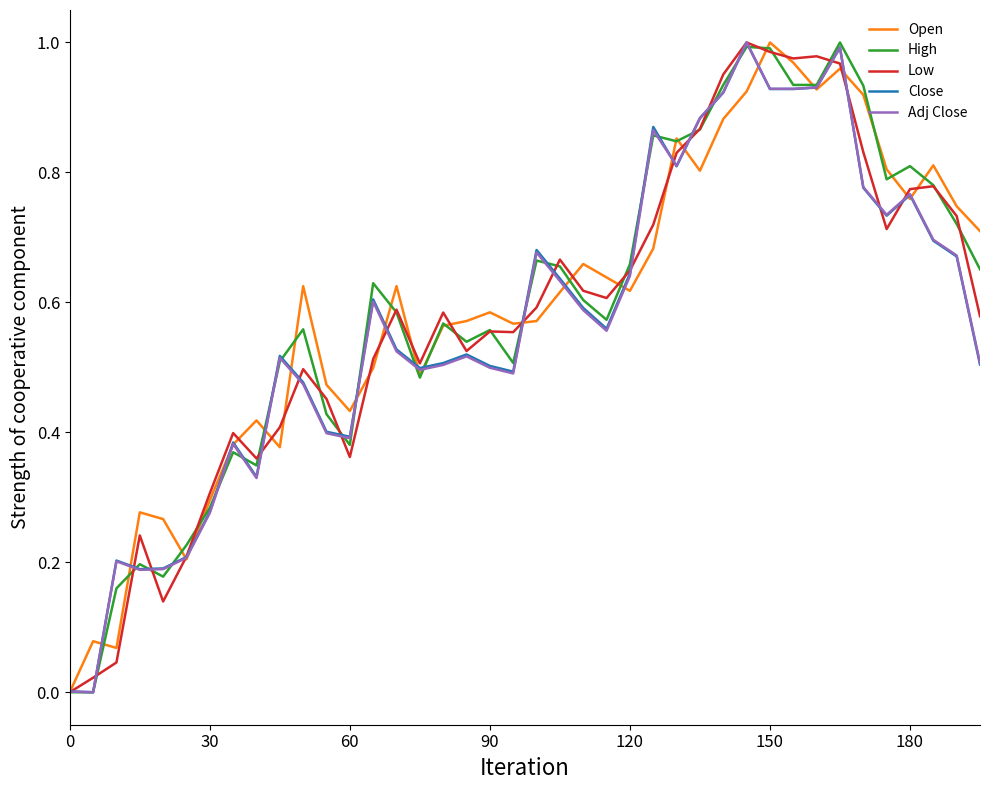

Which category has the highest value in the Open series?

150